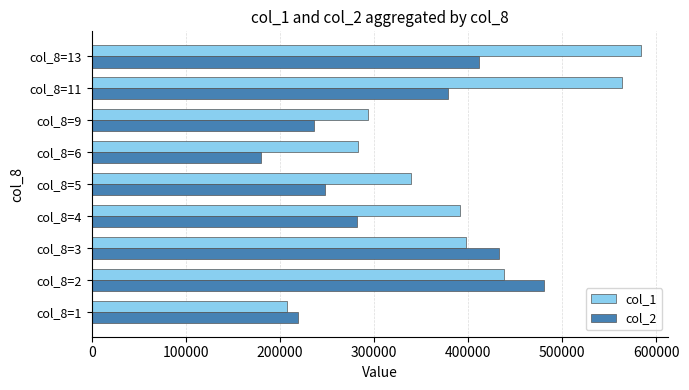

Which series has the largest range (max minus min)?

col_1